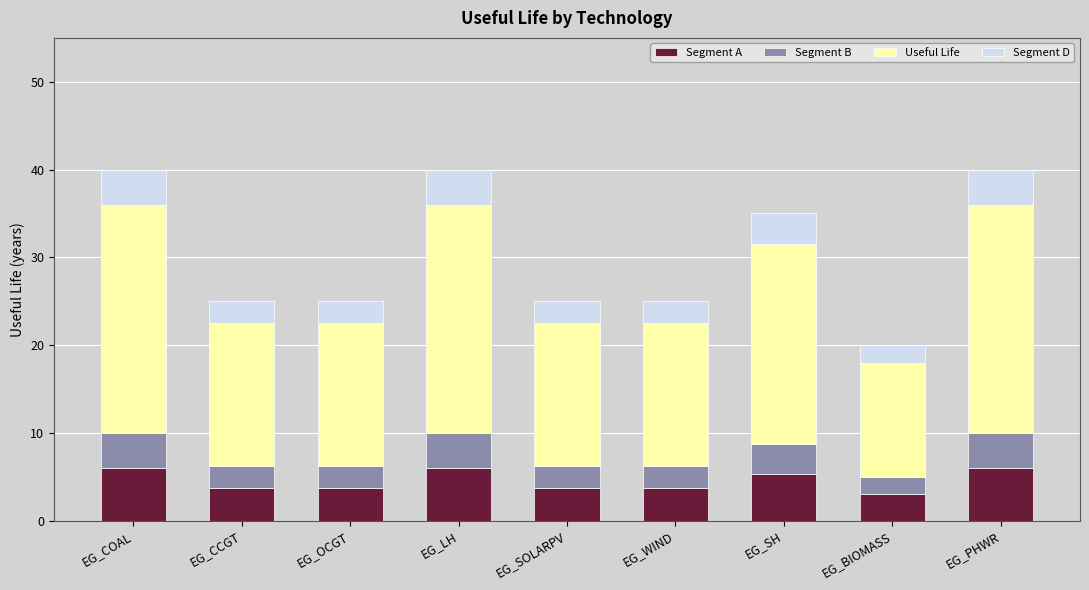

What is the total value across all series at EG_BIOMASS?

20.0